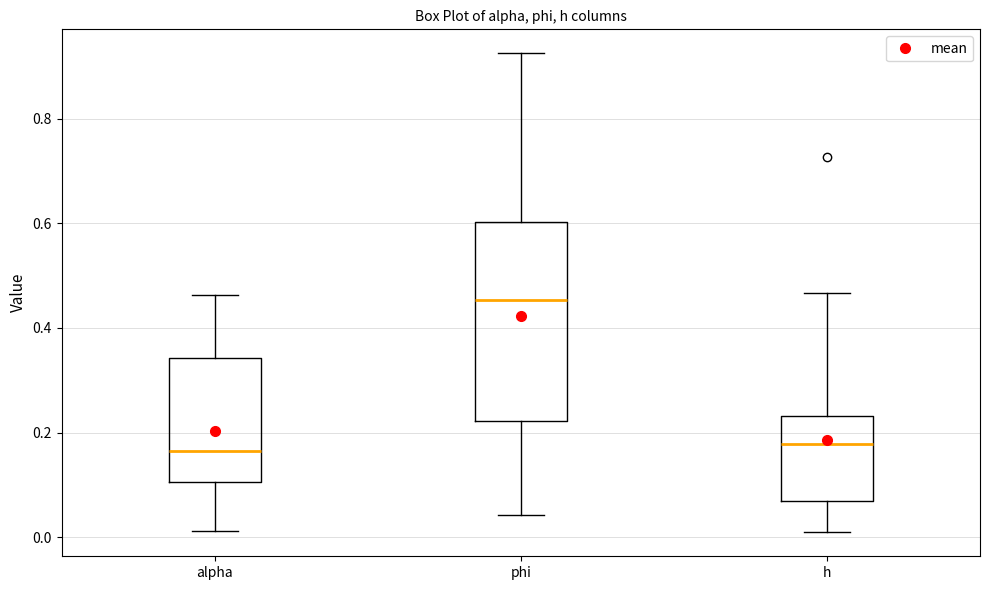

Reading left to right, transcribe this box plot: for each box, give where its median line is, the range the box spans, and where its two whiskers end, as read against the y-axis. The values are not printed on the chart, so give them approximately, as read against the axis.

alpha: median 0.16, box 0.10 to 0.34, whiskers 0.02 to 0.46
phi: median 0.46, box 0.22 to 0.60, whiskers 0.04 to 0.92
h: median 0.18, box 0.06 to 0.24, whiskers 0.00 to 0.46